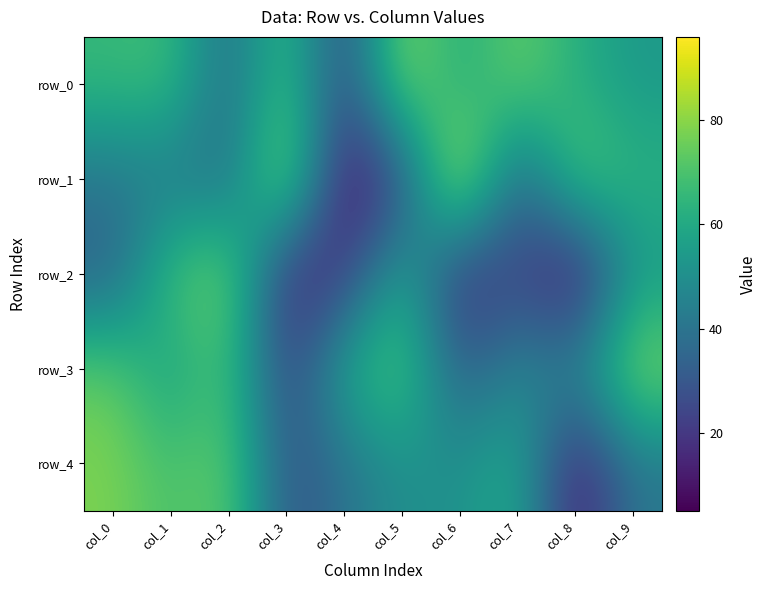

What is the difference between the maximum and minimum values in the row_3 series?

60